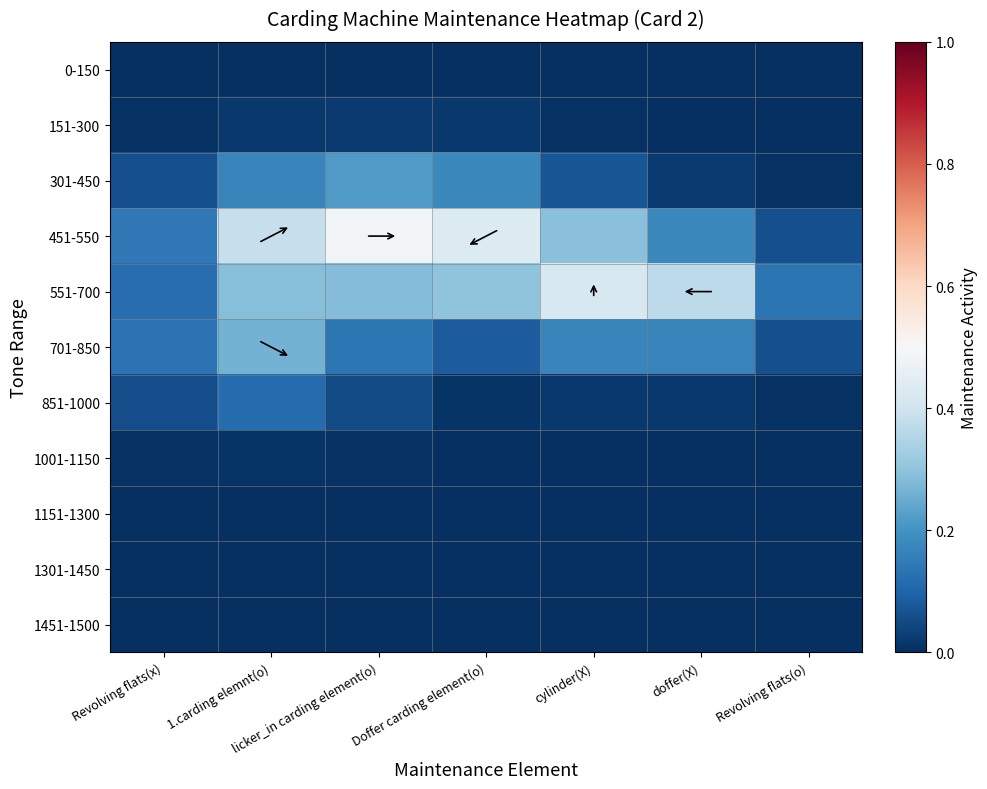

Reading left to right, list all the values displayed in this chart.

0-150: Revolving flats(x)=0.0	1.carding elemnt(o)=0.0	licker_in carding element(o)=0.0	Doffer carding element(o)=0.0	cylinder(X)=0.0	doffer(X)=0.0	Revolving flats(o)=0.0
151-300: Revolving flats(x)=0.0	1.carding elemnt(o)=0.0	licker_in carding element(o)=0.0	Doffer carding element(o)=0.0	cylinder(X)=0.0	doffer(X)=0.0	Revolving flats(o)=0.0
301-450: Revolving flats(x)=0.1	1.carding elemnt(o)=0.2	licker_in carding element(o)=0.2	Doffer carding element(o)=0.2	cylinder(X)=0.1	doffer(X)=0.0	Revolving flats(o)=0.0
451-550: Revolving flats(x)=0.1	1.carding elemnt(o)=0.4	licker_in carding element(o)=0.5	Doffer carding element(o)=0.4	cylinder(X)=0.3	doffer(X)=0.2	Revolving flats(o)=0.1
551-700: Revolving flats(x)=0.1	1.carding elemnt(o)=0.3	licker_in carding element(o)=0.3	Doffer carding element(o)=0.3	cylinder(X)=0.4	doffer(X)=0.4	Revolving flats(o)=0.1
701-850: Revolving flats(x)=0.1	1.carding elemnt(o)=0.3	licker_in carding element(o)=0.1	Doffer carding element(o)=0.1	cylinder(X)=0.2	doffer(X)=0.2	Revolving flats(o)=0.1
851-1000: Revolving flats(x)=0.1	1.carding elemnt(o)=0.1	licker_in carding element(o)=0.1	Doffer carding element(o)=0.0	cylinder(X)=0.0	doffer(X)=0.0	Revolving flats(o)=0.0
1001-1150: Revolving flats(x)=0.0	1.carding elemnt(o)=0.0	licker_in carding element(o)=0.0	Doffer carding element(o)=0.0	cylinder(X)=0.0	doffer(X)=0.0	Revolving flats(o)=0.0
1151-1300: Revolving flats(x)=0.0	1.carding elemnt(o)=0.0	licker_in carding element(o)=0.0	Doffer carding element(o)=0.0	cylinder(X)=0.0	doffer(X)=0.0	Revolving flats(o)=0.0
1301-1450: Revolving flats(x)=0.0	1.carding elemnt(o)=0.0	licker_in carding element(o)=0.0	Doffer carding element(o)=0.0	cylinder(X)=0.0	doffer(X)=0.0	Revolving flats(o)=0.0
1451-1500: Revolving flats(x)=0.0	1.carding elemnt(o)=0.0	licker_in carding element(o)=0.0	Doffer carding element(o)=0.0	cylinder(X)=0.0	doffer(X)=0.0	Revolving flats(o)=0.0